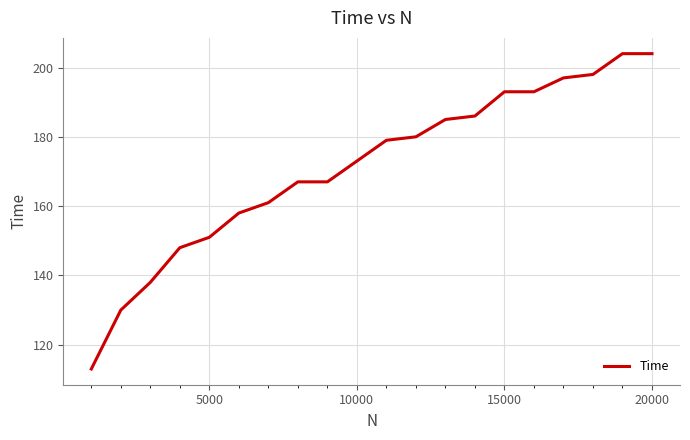

What is the difference between the maximum and minimum values?

91